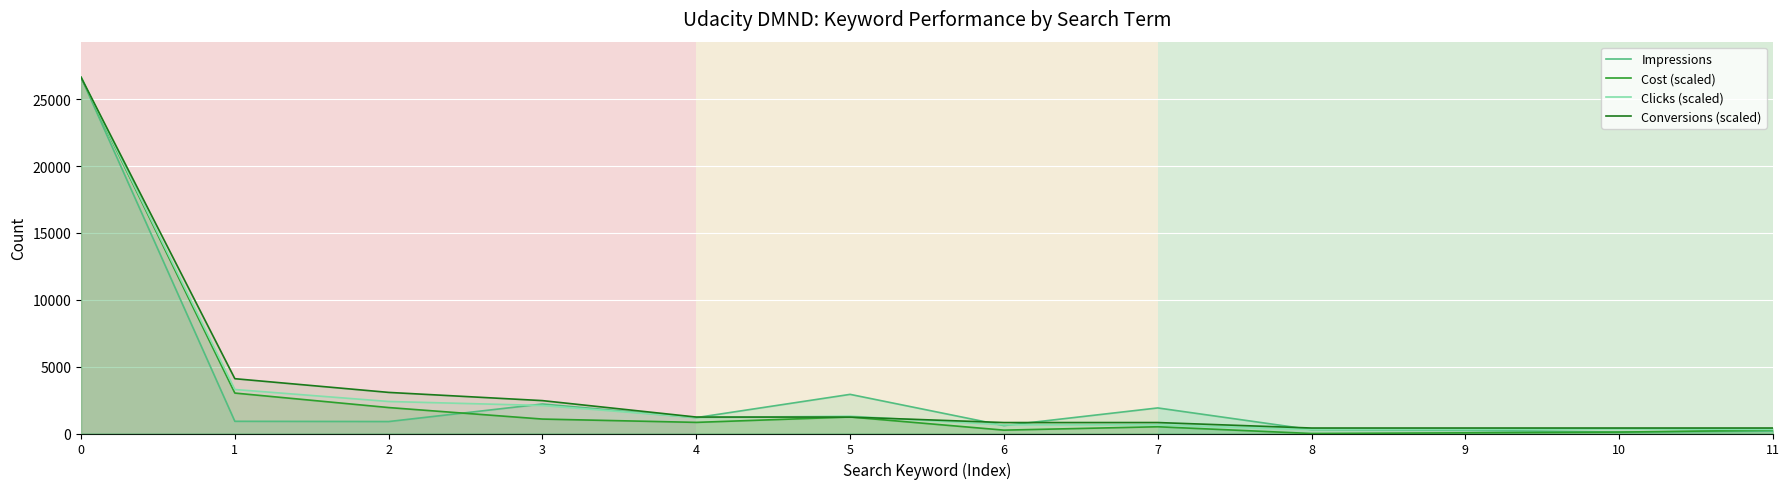

Reading right to left, list all the values displayed in this chart.

Impressions: 174.0	106.0	240.0	287.0	1912.0	593.0	2927.0	1188.0	2207.0	894.0	912.0	26639.0
Cost (scaled): 252.0	105.0	50.4	0.0	504.0	252.0	1234.9	831.7	1079.5	1940.6	3024.3	26639.0
Clicks (scaled): 299.3	349.2	299.3	299.3	648.5	648.5	1297.0	1197.3	2095.2	2394.5	3292.5	26639.0
Conversions (scaled): 409.8	409.8	409.8	409.8	819.7	819.7	1229.5	1229.5	2459.0	3073.7	4098.3	26639.0